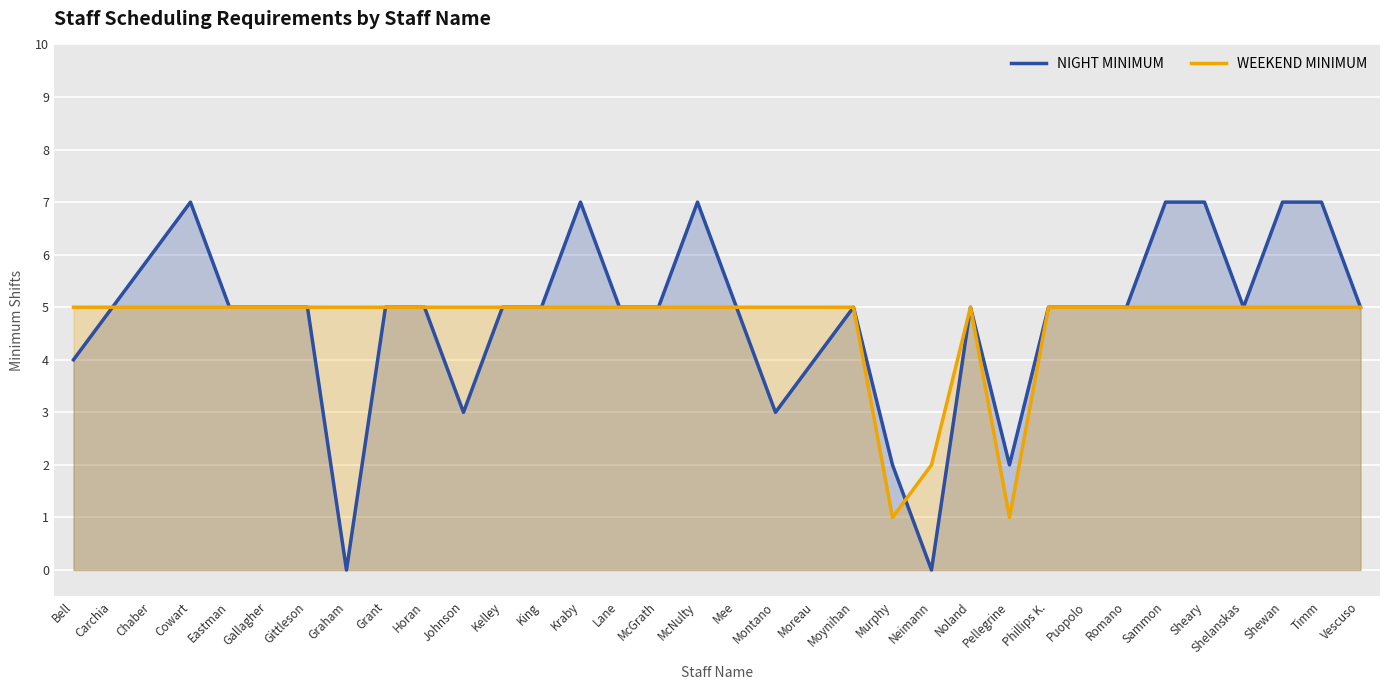

Which series has the widest spread of values?

NIGHT MINIMUM